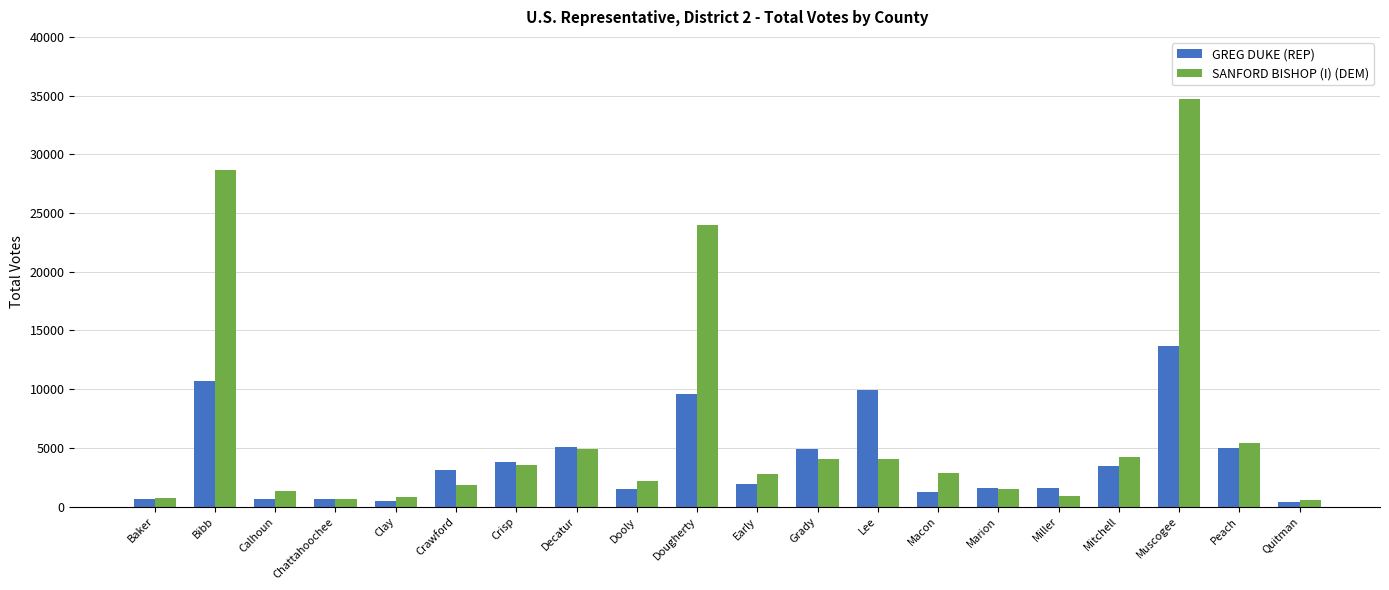

How many categories are shown in the chart?

20